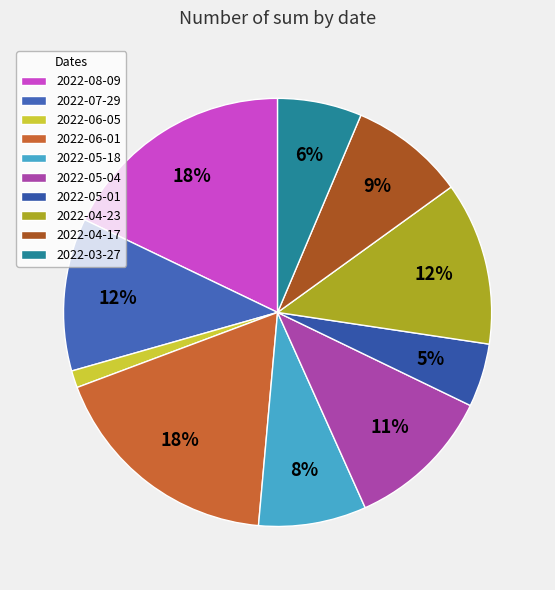

How many segments does this pie chart have?

10